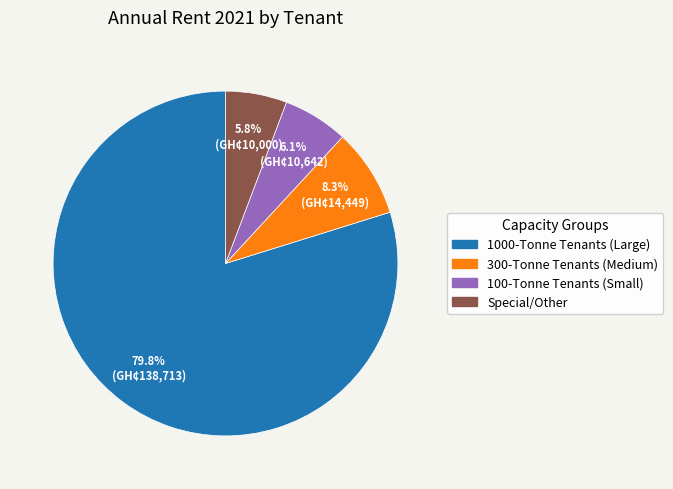

Is there a majority slice in this chart?

Yes